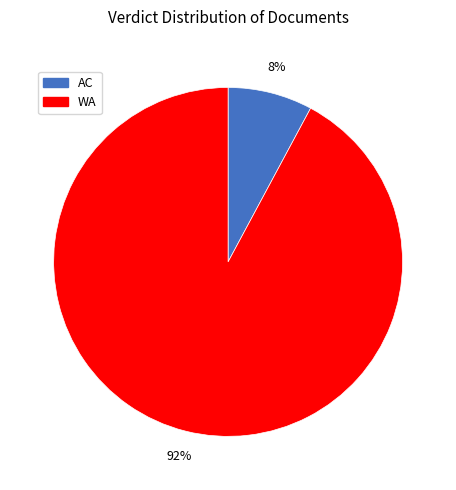

Between AC and WA, which is larger?

WA